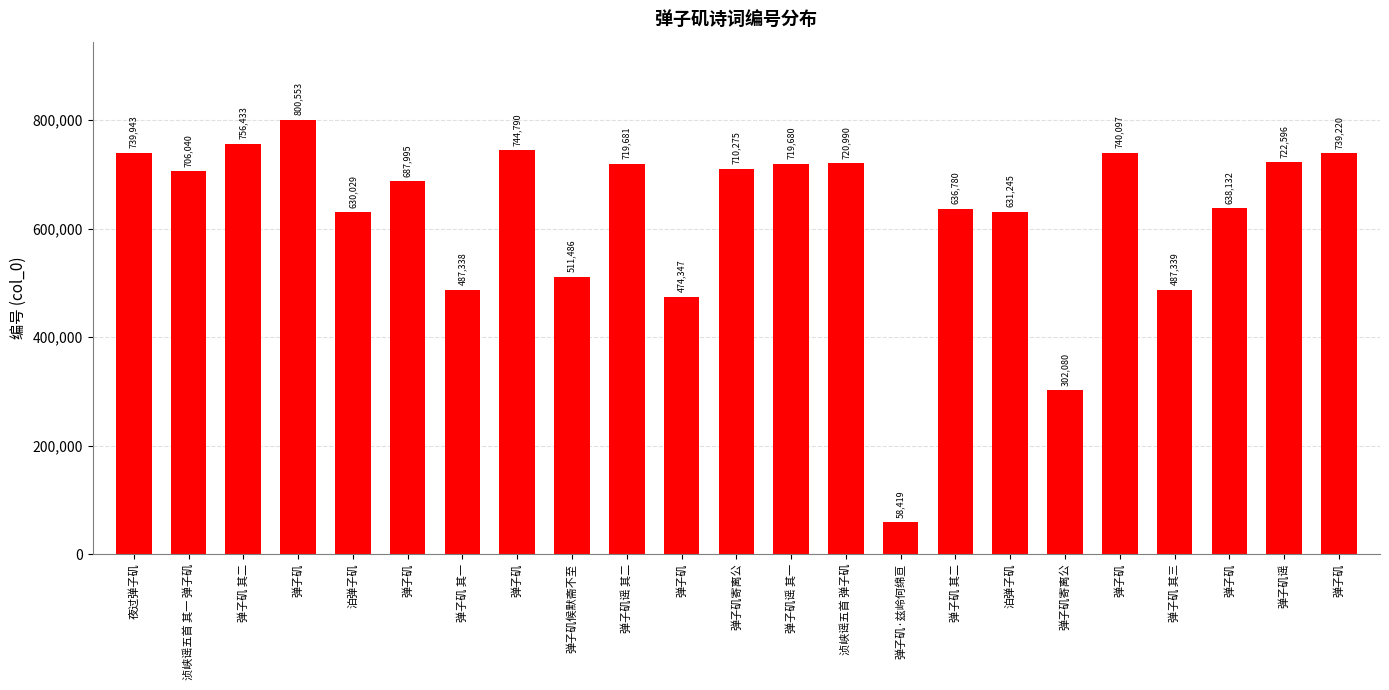

What is the label of the 20th bar from the left?

弹子矶 其三